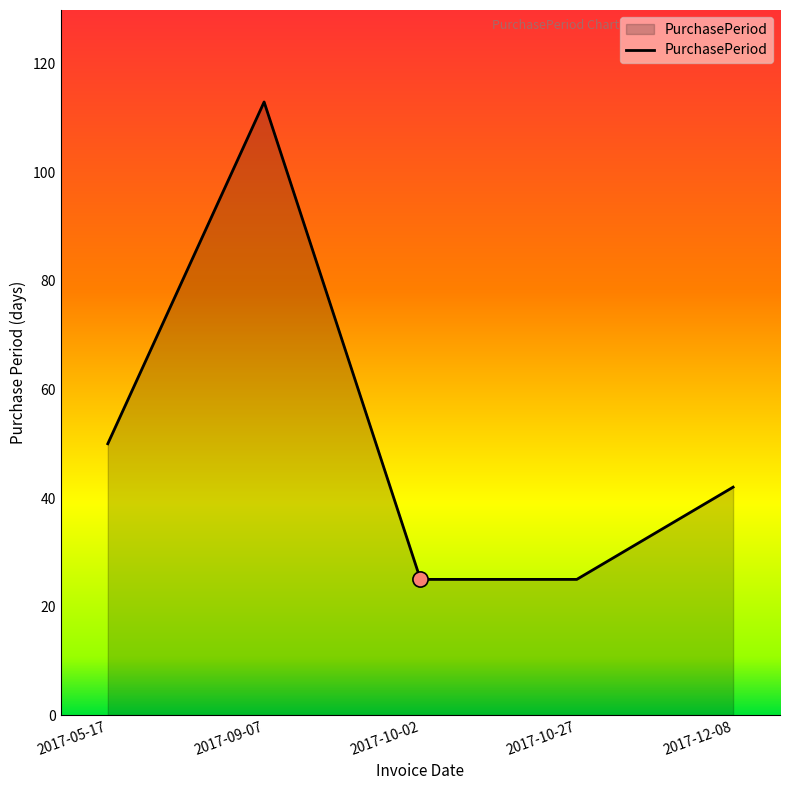

What is the change in value from 2017-05-17 to 2017-10-27?

-25